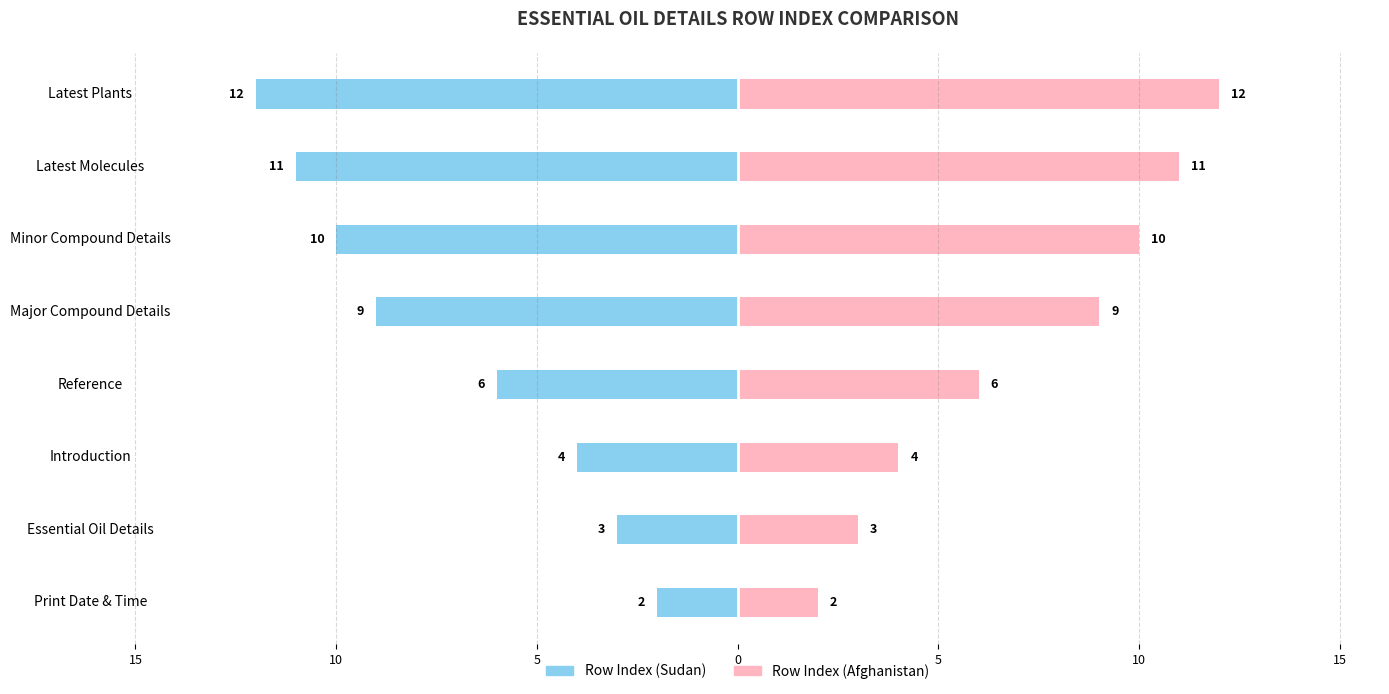

Reading right to left, transcribe all the data shown in this chart.

Row Index (Sudan): -12	-11	-10	-9	-6	-4	-3	-2
Row Index (Afghanistan): 12	11	10	9	6	4	3	2